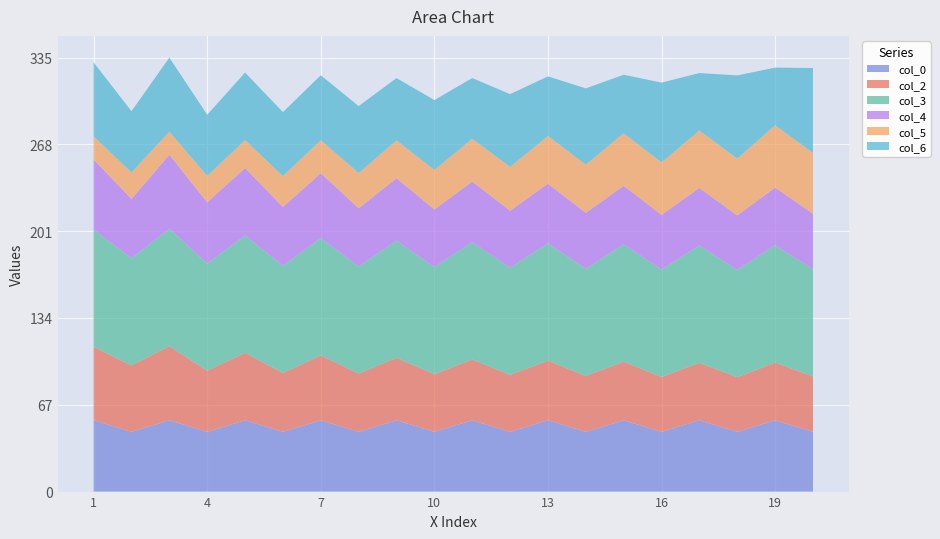

Reading right to left, list all the values displayed in this chart.

col_0: 20=46.2	19=55.1	18=46.2	17=55.1	16=46.2	15=55.1	14=46.2	13=55.1	12=46.2	11=55.1	10=46.2	9=55.1	8=46.2	7=55.1	6=46.2	5=55.1	4=46.2	3=55.1	2=46.2	1=55.1
col_2: 20=42.8	19=44.6	18=42.2	17=44.4	16=42.4	15=45.3	14=43.2	13=46.1	12=44.0	11=46.9	10=44.5	9=48.2	8=45.0	7=50.2	6=45.5	5=52.1	4=47.3	3=57.3	2=51.3	1=56.7
col_3: 20=82.8	19=90.6	18=82.8	17=90.6	16=82.8	15=90.6	14=82.8	13=90.6	12=82.8	11=90.6	10=82.8	9=90.6	8=82.8	7=90.6	6=82.8	5=90.6	4=82.8	3=90.6	2=82.8	1=90.6
col_4: 20=42.8	19=44.6	18=42.2	17=44.4	16=42.4	15=45.3	14=43.2	13=46.1	12=44.0	11=46.9	10=44.5	9=48.2	8=45.0	7=50.2	6=45.5	5=52.1	4=47.3	3=57.3	2=45.9	1=54.1
col_5: 20=47.1	19=48.1	18=43.9	17=44.3	16=40.6	15=40.6	14=37.2	13=36.8	12=33.8	11=33.0	10=30.5	9=29.2	8=27.2	7=25.4	6=23.8	5=21.6	4=20.4	3=17.7	2=20.5	1=17.8
col_6: 20=65.5	19=44.6	18=64.3	17=44.4	16=61.6	15=45.3	14=59.0	13=46.1	12=56.3	11=46.9	10=54.0	9=48.2	8=51.7	7=50.2	6=49.5	5=52.1	4=47.3	3=57.3	2=47.3	1=57.3